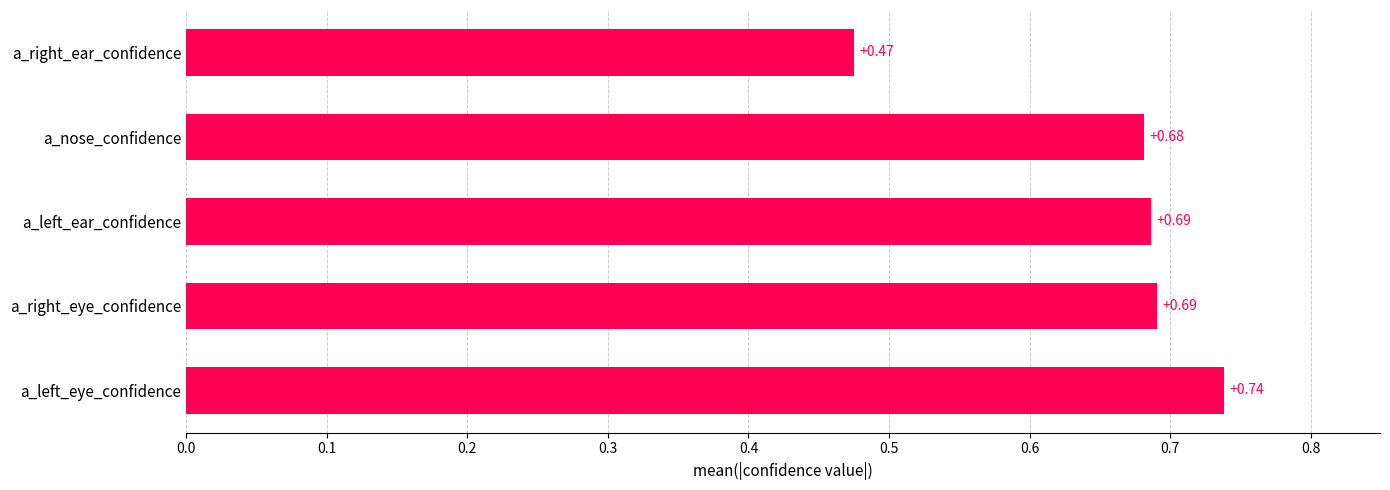

Which category has the lowest value across all series?

a_right_ear_confidence